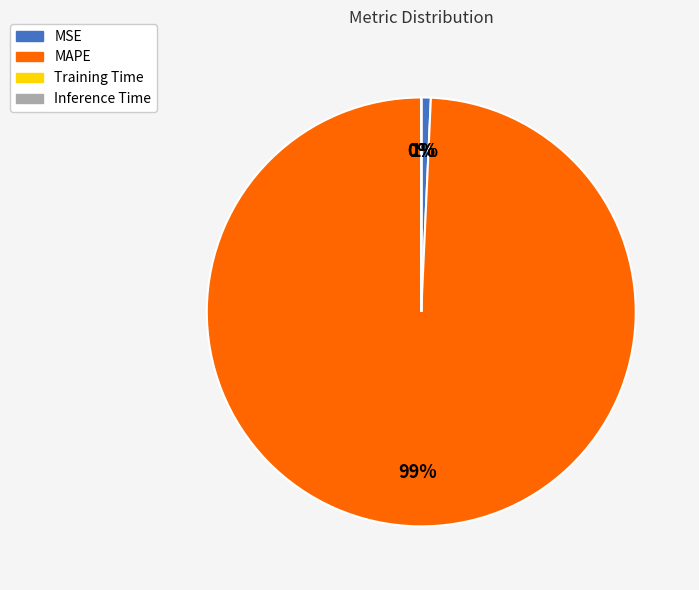

What percentage is the MAPE slice, to the nearest percent?

99%